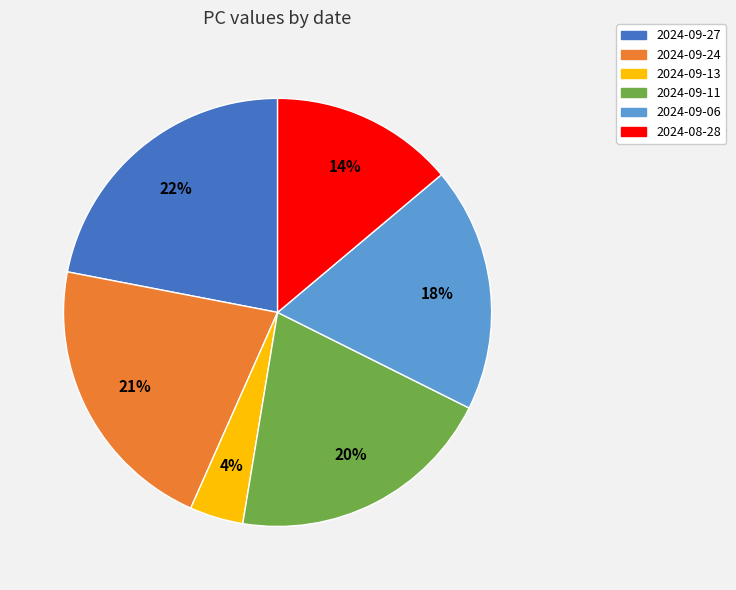

Which has a higher value, 2024-09-11 or 2024-09-06?

2024-09-11